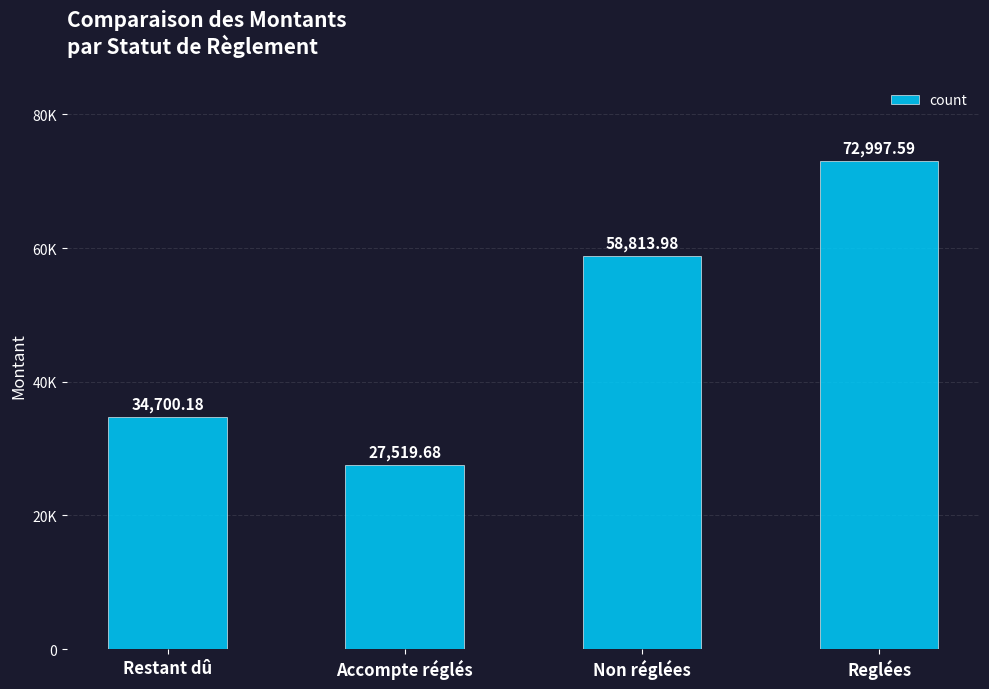

Are the bars horizontal?

No